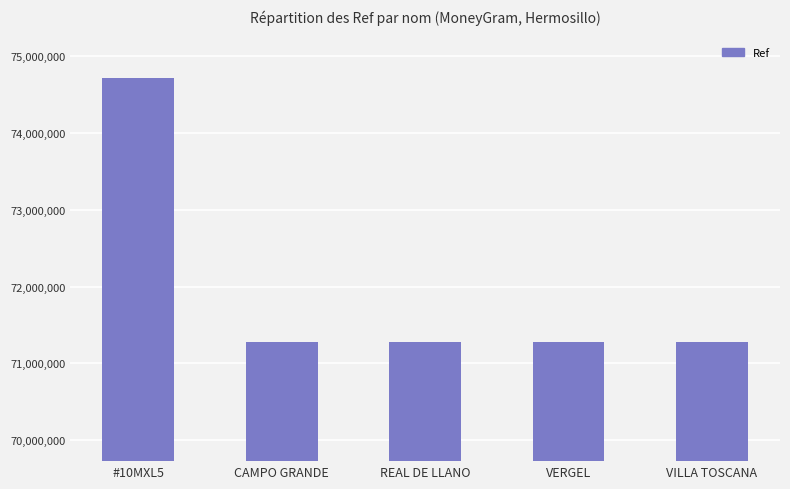

What is the label of the 4th bar from the right?

CAMPO GRANDE